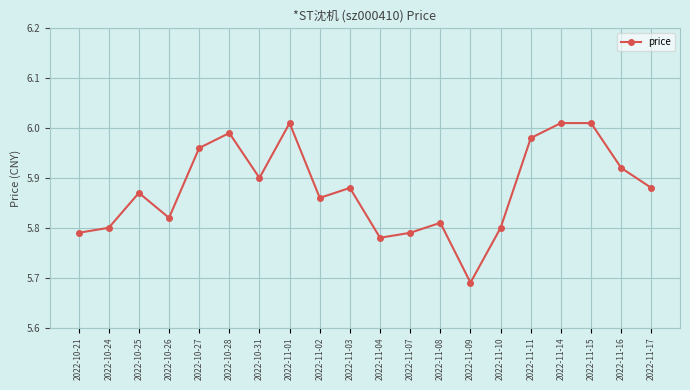

What is the difference between the second highest and minimum values?

0.3